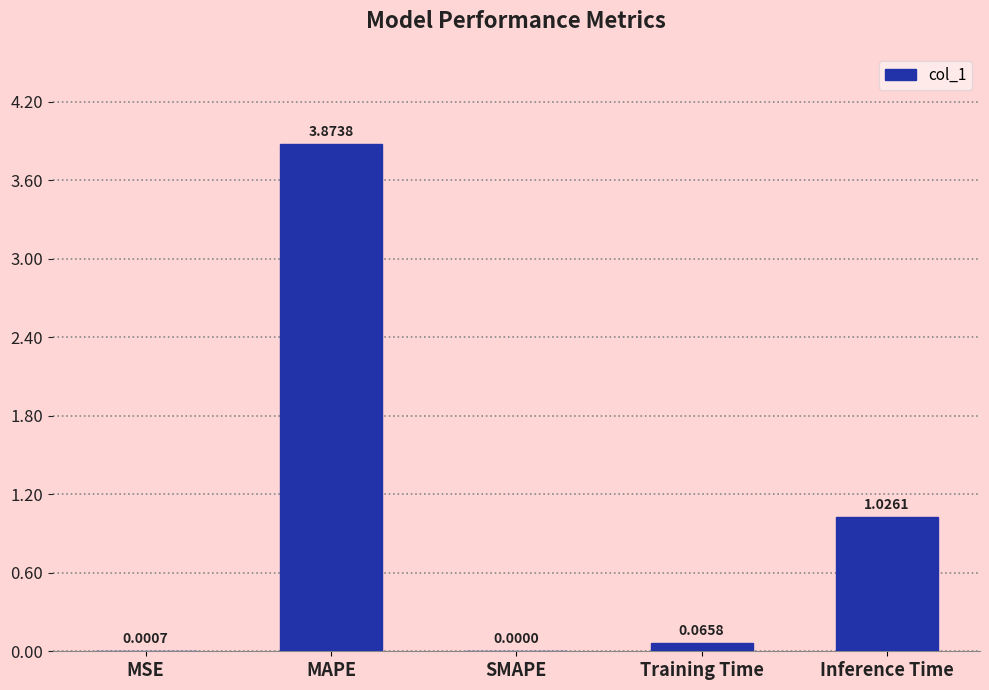

How many values exceed 0?

4